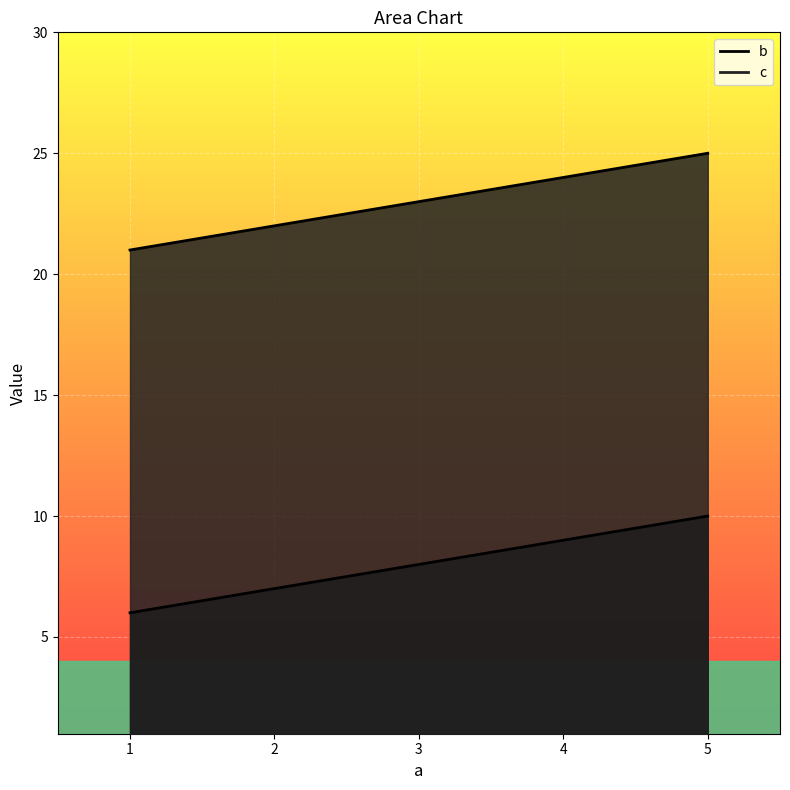

Which has a higher value, 5 or 2?

5